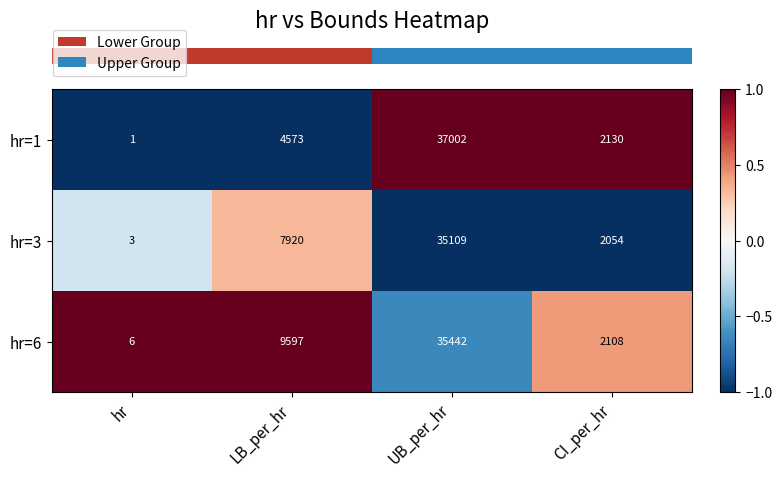

Is the value of hr=1 at LB_per_hr greater than the value of hr=3 at UB_per_hr?

No